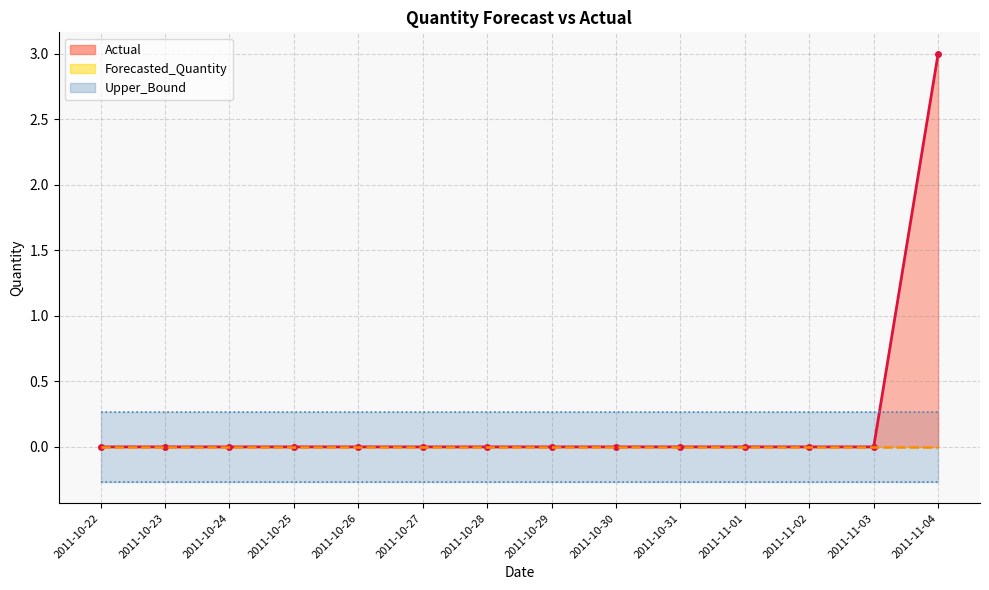

Is it true that Actual equals 0.0 at 2011-11-03?

True